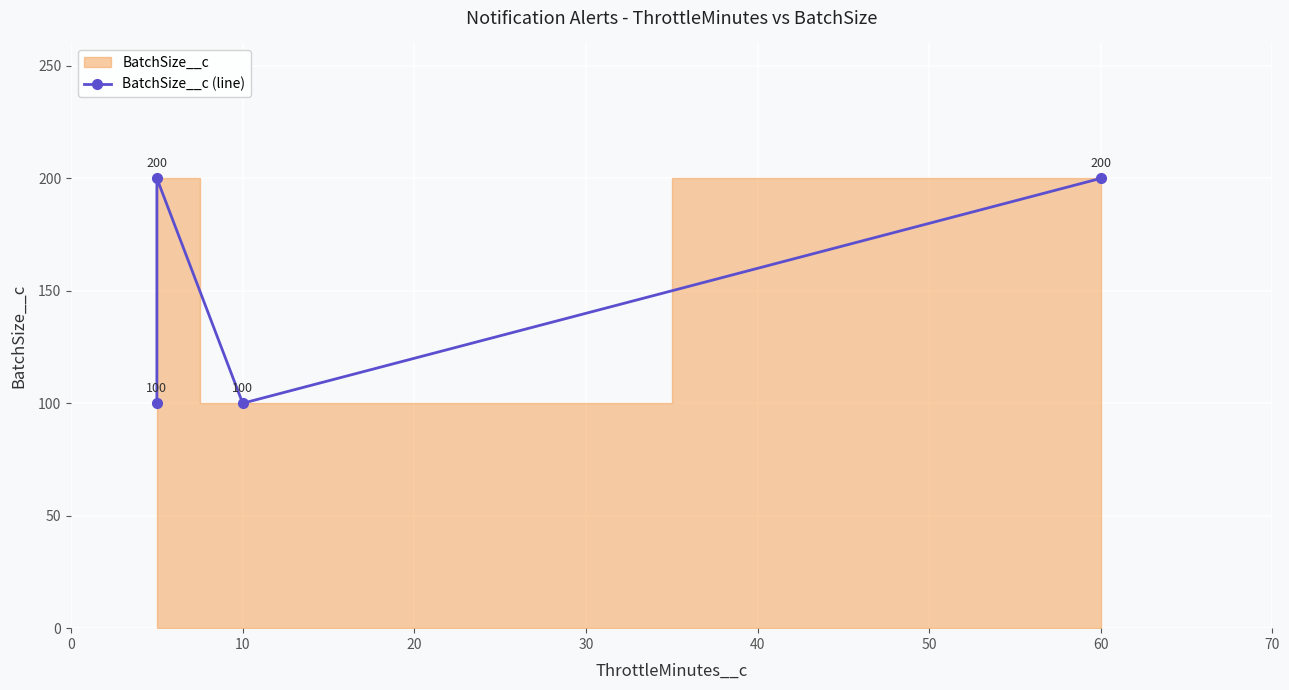

What is the ratio of the value at 10 to the value at 30?

1.0